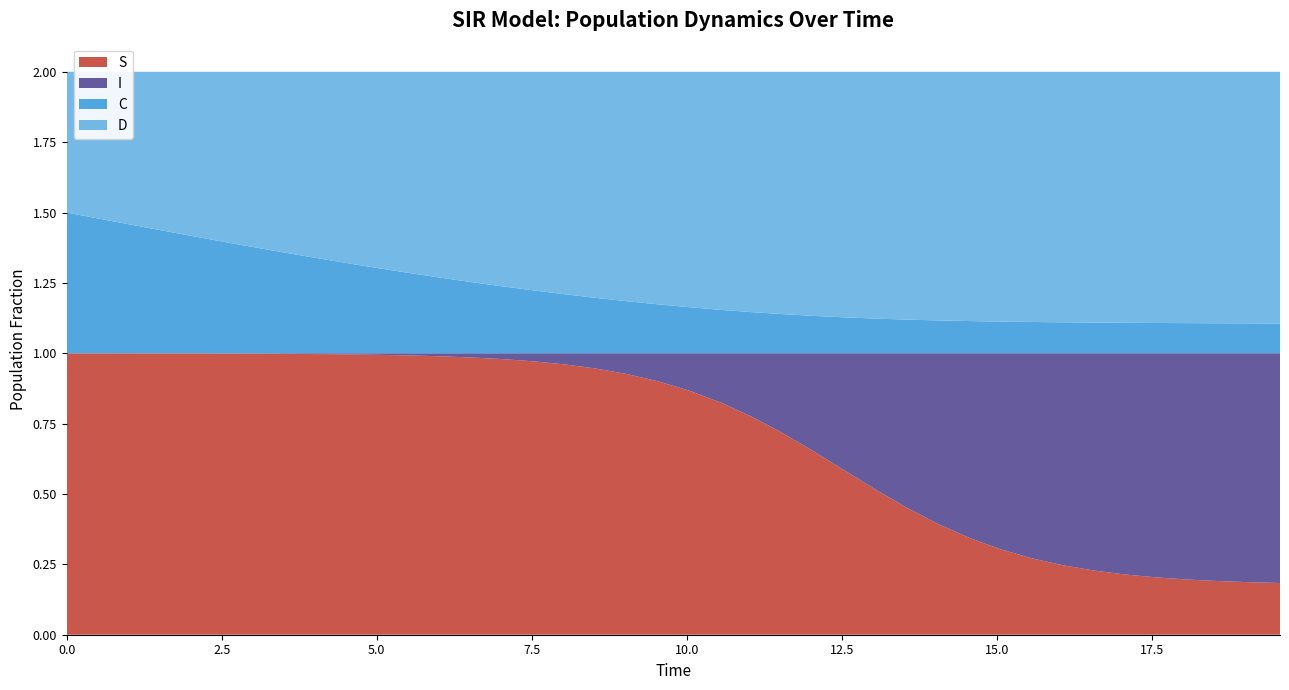

Reading right to left, what are all the values shown in this chart?

S: 19.565217391304348=0.2	19.06354515050167=0.2	18.561872909698998=0.2	18.06020066889632=0.2	17.558528428093645=0.2	17.05685618729097=0.2	16.555183946488295=0.2	16.05351170568562=0.2	15.551839464882944=0.3	15.050167224080267=0.3	14.548494983277592=0.3	14.046822742474916=0.4	13.545150501672241=0.5	13.043478260869565=0.5	12.54180602006689=0.6	12.040133779264213=0.7	11.538461538461538=0.7	11.036789297658864=0.8	10.535117056856187=0.8	10.033444816053512=0.9	9.531772575250836=0.9	9.03010033444816=0.9	8.528428093645484=0.9	8.02675585284281=1.0	7.525083612040134=1.0	7.023411371237458=1.0	6.521739130434782=1.0	6.020066889632107=1.0	5.518394648829432=1.0	5.016722408026756=1.0	4.51505016722408=1.0	4.013377926421405=1.0	3.511705685618729=1.0	3.0100334448160533=1.0	2.508361204013378=1.0	2.0066889632107023=1.0	1.5050167224080266=1.0	1.0033444816053512=1.0	0.5016722408026756=1.0	0.0=1.0
I: 19.565217391304348=0.8	19.06354515050167=0.8	18.561872909698998=0.8	18.06020066889632=0.8	17.558528428093645=0.8	17.05685618729097=0.8	16.555183946488295=0.8	16.05351170568562=0.8	15.551839464882944=0.7	15.050167224080267=0.7	14.548494983277592=0.7	14.046822742474916=0.6	13.545150501672241=0.5	13.043478260869565=0.5	12.54180602006689=0.4	12.040133779264213=0.3	11.538461538461538=0.3	11.036789297658864=0.2	10.535117056856187=0.2	10.033444816053512=0.1	9.531772575250836=0.1	9.03010033444816=0.1	8.528428093645484=0.1	8.02675585284281=0.0	7.525083612040134=0.0	7.023411371237458=0.0	6.521739130434782=0.0	6.020066889632107=0.0	5.518394648829432=0.0	5.016722408026756=0.0	4.51505016722408=0.0	4.013377926421405=0.0	3.511705685618729=0.0	3.0100334448160533=0.0	2.508361204013378=0.0	2.0066889632107023=0.0	1.5050167224080266=0.0	1.0033444816053512=0.0	0.5016722408026756=0.0	0.0=0.0
C: 19.565217391304348=0.1	19.06354515050167=0.1	18.561872909698998=0.1	18.06020066889632=0.1	17.558528428093645=0.1	17.05685618729097=0.1	16.555183946488295=0.1	16.05351170568562=0.1	15.551839464882944=0.1	15.050167224080267=0.1	14.548494983277592=0.1	14.046822742474916=0.1	13.545150501672241=0.1	13.043478260869565=0.1	12.54180602006689=0.1	12.040133779264213=0.1	11.538461538461538=0.1	11.036789297658864=0.1	10.535117056856187=0.2	10.033444816053512=0.2	9.531772575250836=0.2	9.03010033444816=0.2	8.528428093645484=0.2	8.02675585284281=0.2	7.525083612040134=0.2	7.023411371237458=0.2	6.521739130434782=0.3	6.020066889632107=0.3	5.518394648829432=0.3	5.016722408026756=0.3	4.51505016722408=0.3	4.013377926421405=0.3	3.511705685618729=0.4	3.0100334448160533=0.4	2.508361204013378=0.4	2.0066889632107023=0.4	1.5050167224080266=0.4	1.0033444816053512=0.5	0.5016722408026756=0.5	0.0=0.5
D: 19.565217391304348=0.9	19.06354515050167=0.9	18.561872909698998=0.9	18.06020066889632=0.9	17.558528428093645=0.9	17.05685618729097=0.9	16.555183946488295=0.9	16.05351170568562=0.9	15.551839464882944=0.9	15.050167224080267=0.9	14.548494983277592=0.9	14.046822742474916=0.9	13.545150501672241=0.9	13.043478260869565=0.9	12.54180602006689=0.9	12.040133779264213=0.9	11.538461538461538=0.9	11.036789297658864=0.9	10.535117056856187=0.8	10.033444816053512=0.8	9.531772575250836=0.8	9.03010033444816=0.8	8.528428093645484=0.8	8.02675585284281=0.8	7.525083612040134=0.8	7.023411371237458=0.8	6.521739130434782=0.7	6.020066889632107=0.7	5.518394648829432=0.7	5.016722408026756=0.7	4.51505016722408=0.7	4.013377926421405=0.7	3.511705685618729=0.6	3.0100334448160533=0.6	2.508361204013378=0.6	2.0066889632107023=0.6	1.5050167224080266=0.6	1.0033444816053512=0.5	0.5016722408026756=0.5	0.0=0.5